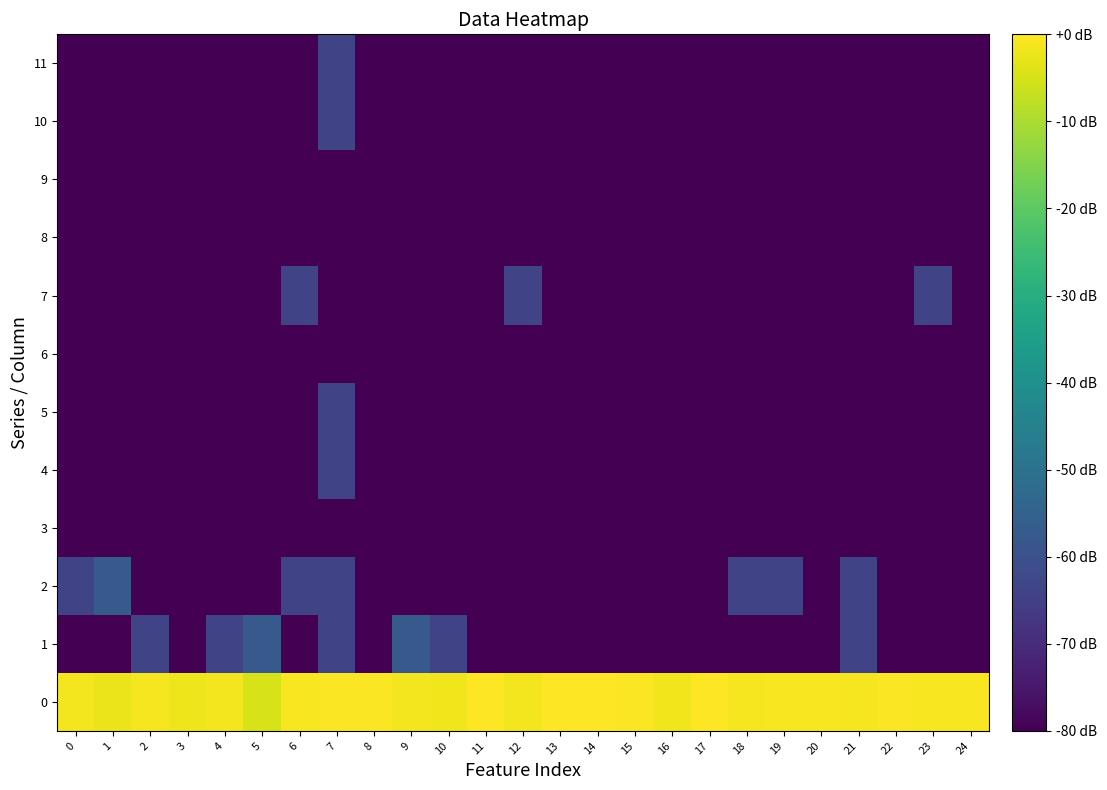

Reading left to right, extract all data points from this chart.

0: 0=-1.3	1=-2.3	2=-1.0	3=-2.0	4=-1.5	5=-4.9	6=-0.9	7=-0.4	8=-0.4	9=-1.4	10=-1.6	11=0.0	12=-1.4	13=-0.0	14=-0.0	15=-0.5	16=-1.7	17=-0.3	18=-0.9	19=-0.8	20=-0.7	21=-1.0	22=-0.5	23=-0.9	24=-0.7
1: 0=-80.0	1=-80.0	2=-63.5	3=-80.0	4=-63.5	5=-57.5	6=-80.0	7=-63.5	8=-80.0	9=-57.5	10=-63.5	11=-80.0	12=-80.0	13=-80.0	14=-80.0	15=-80.0	16=-80.0	17=-80.0	18=-80.0	19=-80.0	20=-80.0	21=-63.5	22=-80.0	23=-80.0	24=-80.0
2: 0=-63.5	1=-57.5	2=-80.0	3=-80.0	4=-80.0	5=-80.0	6=-63.5	7=-63.5	8=-80.0	9=-80.0	10=-80.0	11=-80.0	12=-80.0	13=-80.0	14=-80.0	15=-80.0	16=-80.0	17=-80.0	18=-63.5	19=-63.5	20=-80.0	21=-63.5	22=-80.0	23=-80.0	24=-80.0
3: 0=-80.0	1=-80.0	2=-80.0	3=-80.0	4=-80.0	5=-80.0	6=-80.0	7=-80.0	8=-80.0	9=-80.0	10=-80.0	11=-80.0	12=-80.0	13=-80.0	14=-80.0	15=-80.0	16=-80.0	17=-80.0	18=-80.0	19=-80.0	20=-80.0	21=-80.0	22=-80.0	23=-80.0	24=-80.0
4: 0=-80.0	1=-80.0	2=-80.0	3=-80.0	4=-80.0	5=-80.0	6=-80.0	7=-63.5	8=-80.0	9=-80.0	10=-80.0	11=-80.0	12=-80.0	13=-80.0	14=-80.0	15=-80.0	16=-80.0	17=-80.0	18=-80.0	19=-80.0	20=-80.0	21=-80.0	22=-80.0	23=-80.0	24=-80.0
5: 0=-80.0	1=-80.0	2=-80.0	3=-80.0	4=-80.0	5=-80.0	6=-80.0	7=-63.5	8=-80.0	9=-80.0	10=-80.0	11=-80.0	12=-80.0	13=-80.0	14=-80.0	15=-80.0	16=-80.0	17=-80.0	18=-80.0	19=-80.0	20=-80.0	21=-80.0	22=-80.0	23=-80.0	24=-80.0
6: 0=-80.0	1=-80.0	2=-80.0	3=-80.0	4=-80.0	5=-80.0	6=-80.0	7=-80.0	8=-80.0	9=-80.0	10=-80.0	11=-80.0	12=-80.0	13=-80.0	14=-80.0	15=-80.0	16=-80.0	17=-80.0	18=-80.0	19=-80.0	20=-80.0	21=-80.0	22=-80.0	23=-80.0	24=-80.0
7: 0=-80.0	1=-80.0	2=-80.0	3=-80.0	4=-80.0	5=-80.0	6=-63.5	7=-80.0	8=-80.0	9=-80.0	10=-80.0	11=-80.0	12=-63.5	13=-80.0	14=-80.0	15=-80.0	16=-80.0	17=-80.0	18=-80.0	19=-80.0	20=-80.0	21=-80.0	22=-80.0	23=-63.5	24=-80.0
8: 0=-80.0	1=-80.0	2=-80.0	3=-80.0	4=-80.0	5=-80.0	6=-80.0	7=-80.0	8=-80.0	9=-80.0	10=-80.0	11=-80.0	12=-80.0	13=-80.0	14=-80.0	15=-80.0	16=-80.0	17=-80.0	18=-80.0	19=-80.0	20=-80.0	21=-80.0	22=-80.0	23=-80.0	24=-80.0
9: 0=-80.0	1=-80.0	2=-80.0	3=-80.0	4=-80.0	5=-80.0	6=-80.0	7=-80.0	8=-80.0	9=-80.0	10=-80.0	11=-80.0	12=-80.0	13=-80.0	14=-80.0	15=-80.0	16=-80.0	17=-80.0	18=-80.0	19=-80.0	20=-80.0	21=-80.0	22=-80.0	23=-80.0	24=-80.0
10: 0=-80.0	1=-80.0	2=-80.0	3=-80.0	4=-80.0	5=-80.0	6=-80.0	7=-63.5	8=-80.0	9=-80.0	10=-80.0	11=-80.0	12=-80.0	13=-80.0	14=-80.0	15=-80.0	16=-80.0	17=-80.0	18=-80.0	19=-80.0	20=-80.0	21=-80.0	22=-80.0	23=-80.0	24=-80.0
11: 0=-80.0	1=-80.0	2=-80.0	3=-80.0	4=-80.0	5=-80.0	6=-80.0	7=-63.5	8=-80.0	9=-80.0	10=-80.0	11=-80.0	12=-80.0	13=-80.0	14=-80.0	15=-80.0	16=-80.0	17=-80.0	18=-80.0	19=-80.0	20=-80.0	21=-80.0	22=-80.0	23=-80.0	24=-80.0